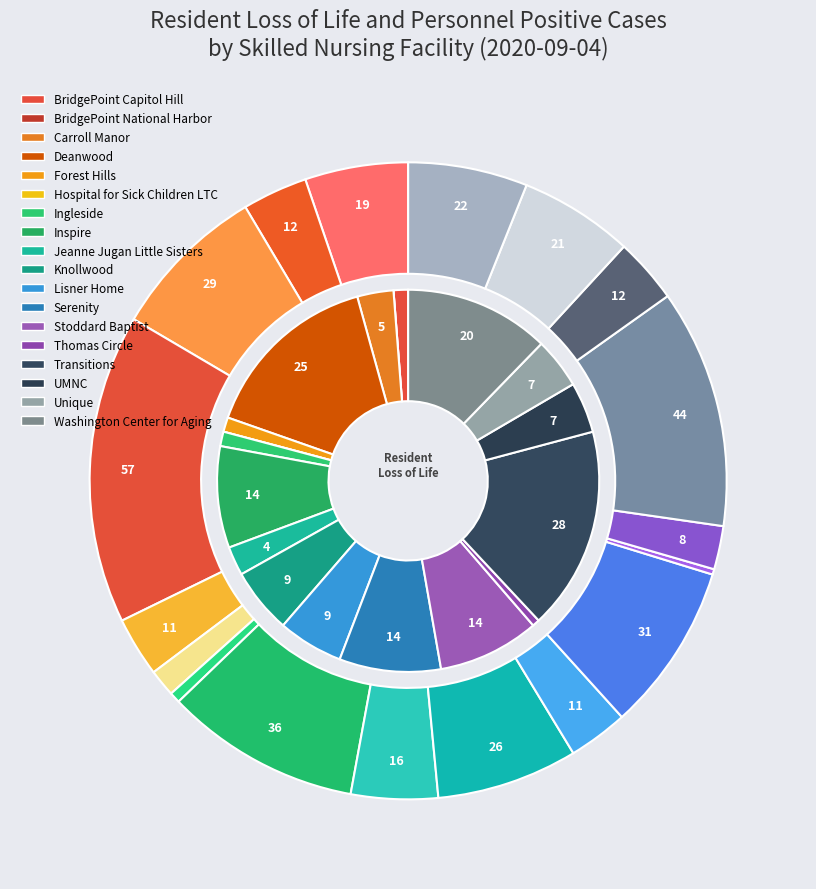

To the nearest percent, what is the combined percentage of 4 and 6?

2%